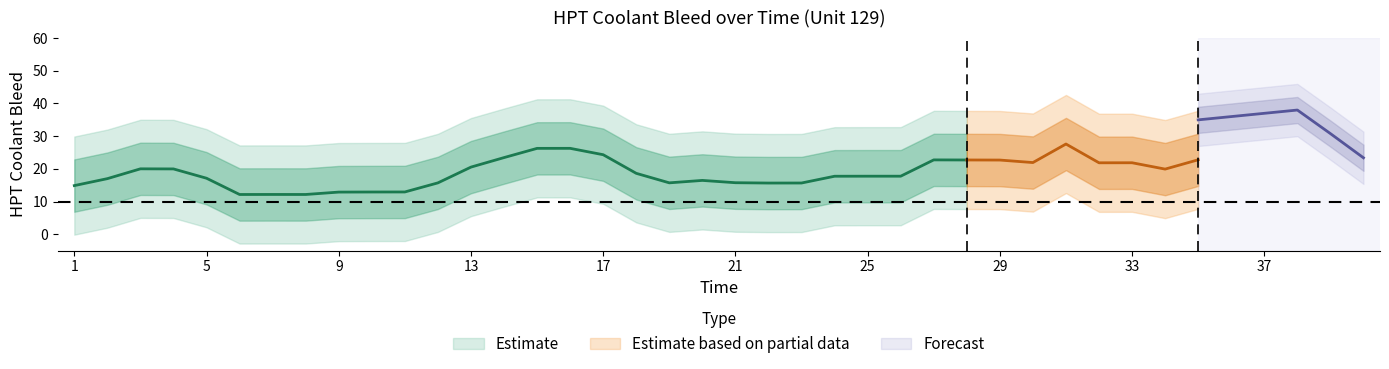

True or false: HPT Coolant Bleed has a value of 11.2 at 16.

False